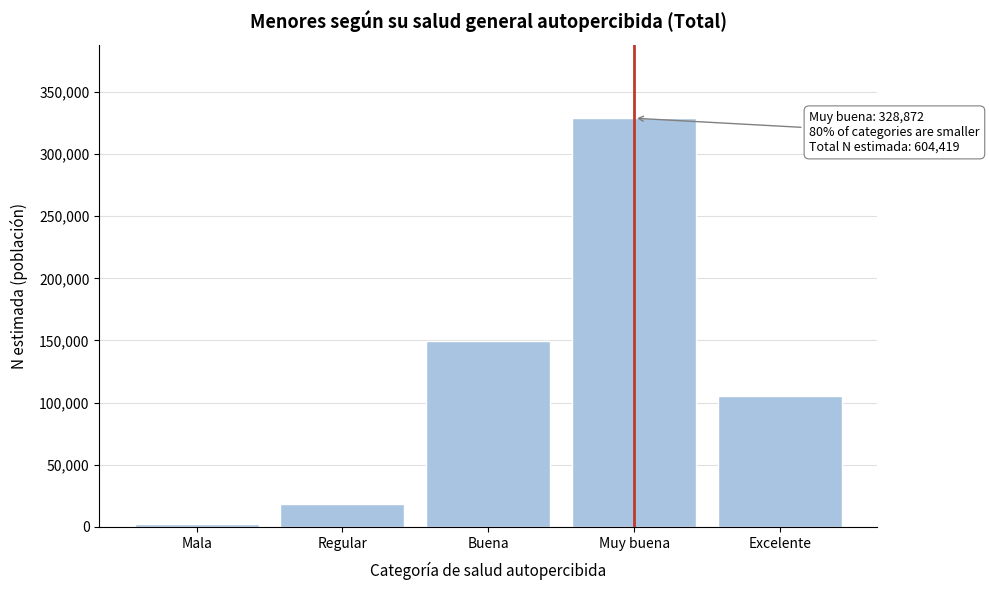

Reading left to right, what are all the values shown in this chart?

2125	18600	149341	328872	105481